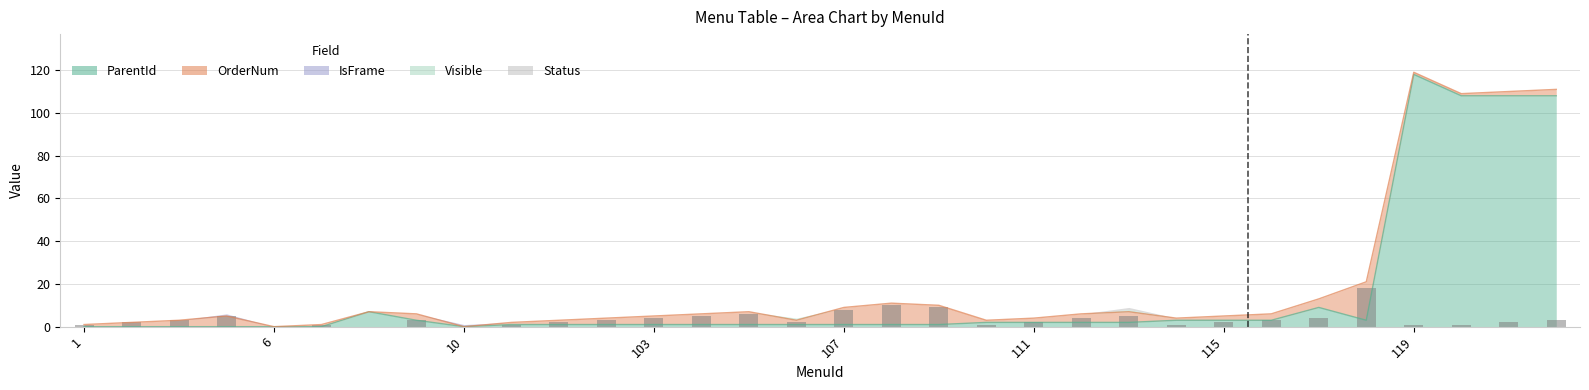

Reading left to right, what are all the values shown in this chart?

ParentId: 1=0	2=0	3=0	5=0	6=0	7=0	8=7	9=3	10=0	100=1	101=1	102=1	103=1	104=1	105=1	106=1	107=1	108=1	109=1	110=2	111=2	112=2	113=2	114=3	115=3	116=3	117=9	118=3	119=118	500=108	501=108	502=108
OrderNum: 1=1	2=2	3=3	5=5	6=0	7=1	8=0	9=3	10=0	100=1	101=2	102=3	103=4	104=5	105=6	106=2	107=8	108=10	109=9	110=1	111=2	112=4	113=5	114=1	115=2	116=3	117=4	118=18	119=1	500=1	501=2	502=3
IsFrame: 1=0	2=0	3=0	5=1	6=0	7=0	8=0	9=0	10=1	100=0	101=0	102=0	103=0	104=0	105=0	106=0	107=0	108=0	109=0	110=0	111=0	112=0	113=0	114=0	115=0	116=0	117=0	118=0	119=0	500=0	501=0	502=0
Visible: 1=0	2=0	3=0	5=0	6=0	7=0	8=0	9=0	10=0	100=0	101=0	102=0	103=0	104=0	105=0	106=1	107=0	108=0	109=0	110=0	111=0	112=0	113=1	114=0	115=0	116=0	117=0	118=0	119=0	500=0	501=0	502=0
Status: 1=0	2=0	3=0	5=0	6=0	7=0	8=0	9=0	10=0	100=0	101=0	102=0	103=0	104=0	105=0	106=0	107=0	108=0	109=0	110=0	111=0	112=0	113=1	114=0	115=0	116=0	117=0	118=0	119=0	500=0	501=0	502=0